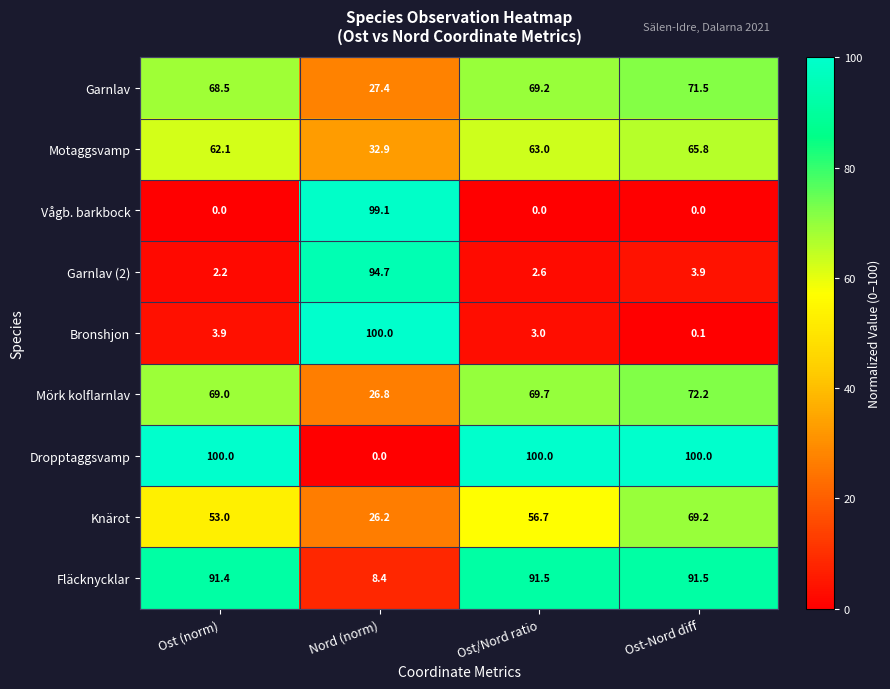

Which category has the lowest value in the Bronshjon series?

Ost-Nord diff